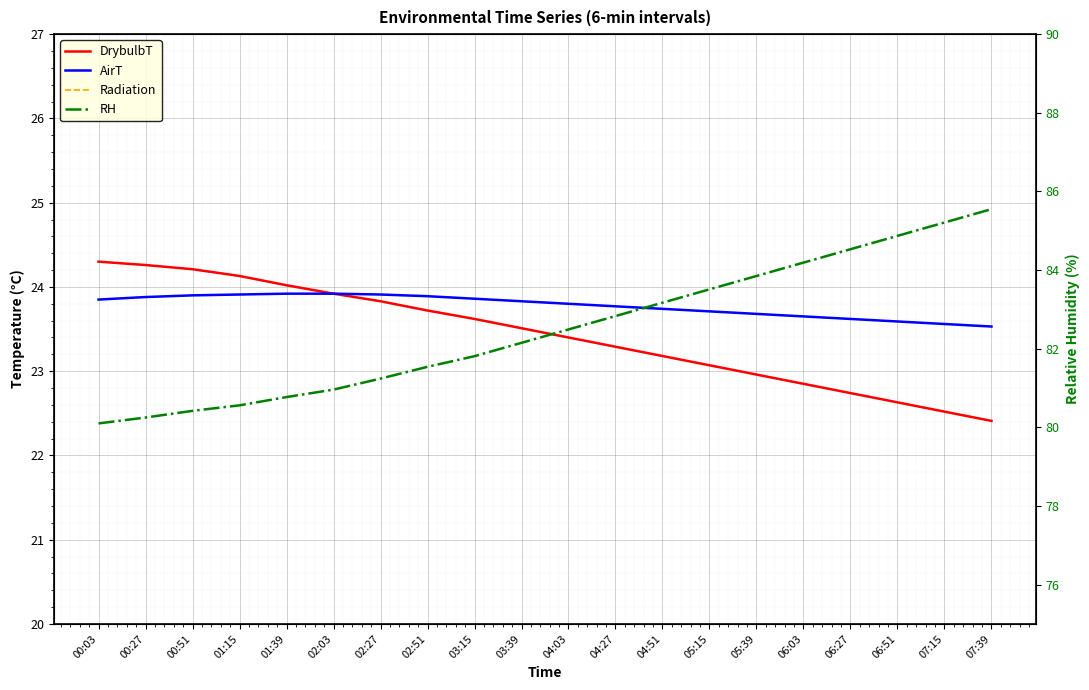

Which series changed the most between 00:27 and 00:51?

RH